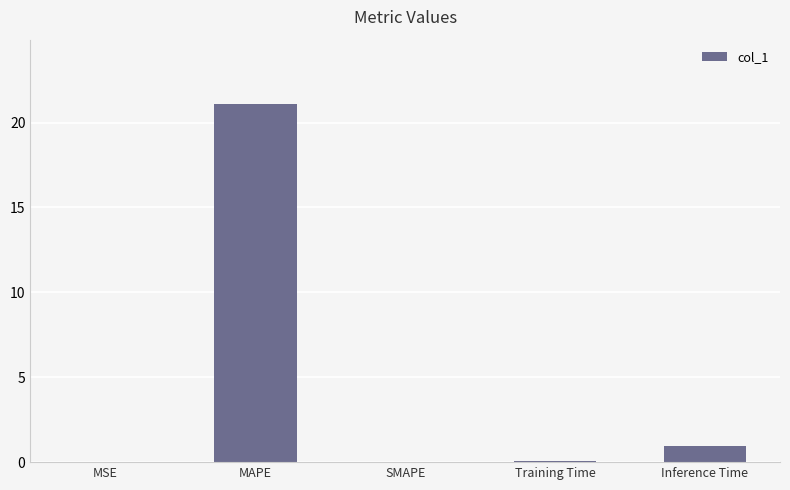

Which label corresponds to the largest value in the chart?

MAPE